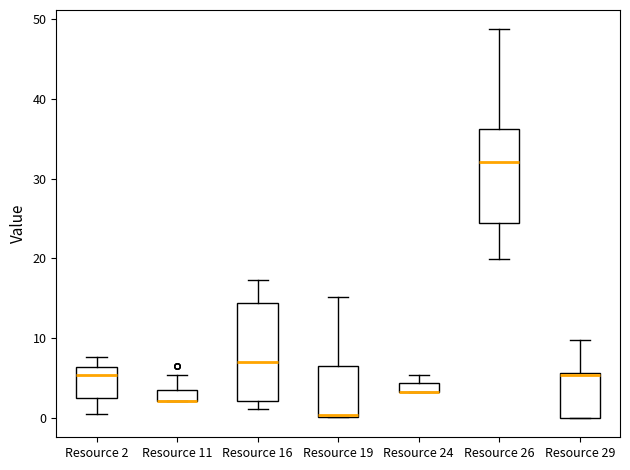

Where does the upper whisker of the box for Resource 26 end on the y-axis? The values are not printed on the chart, so give them approximately, as read against the axis.

49